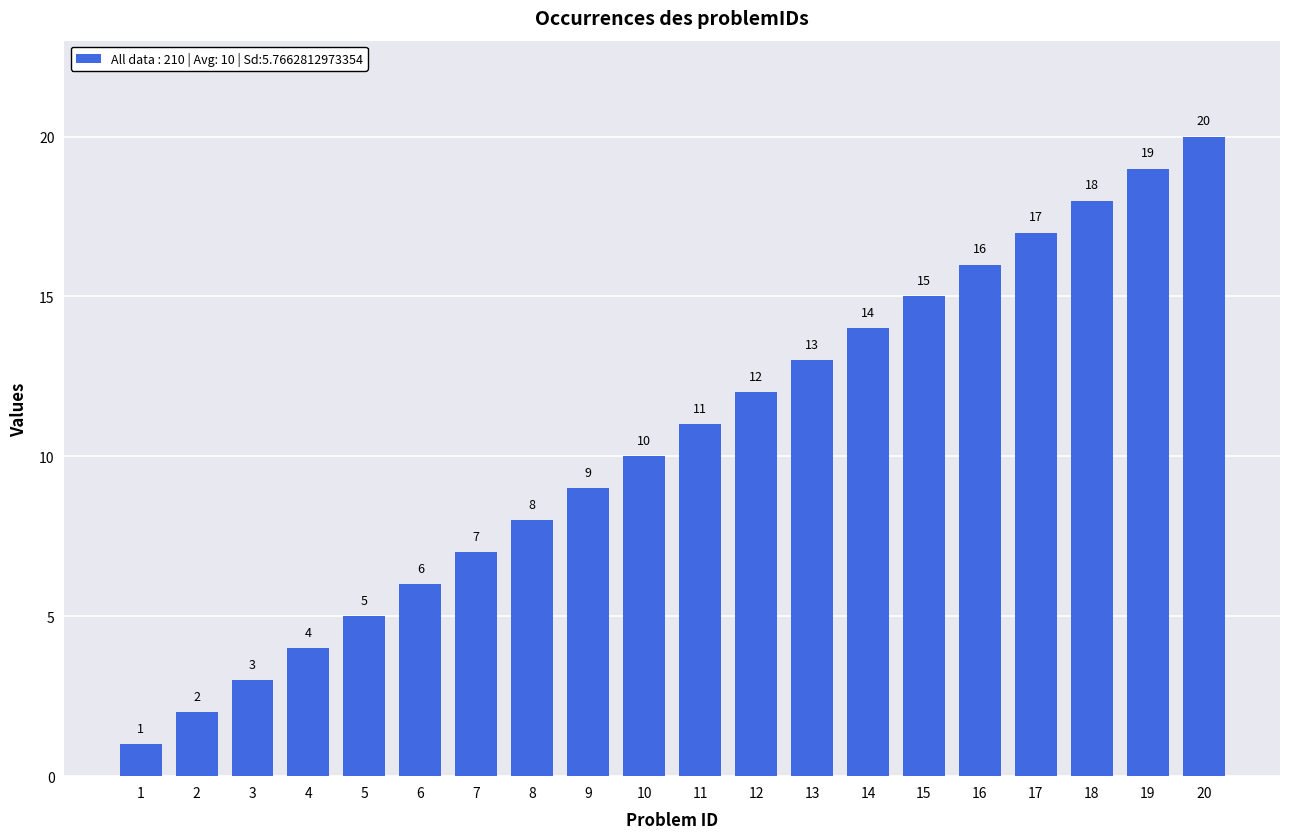

What is the minimum value shown in the chart?

1